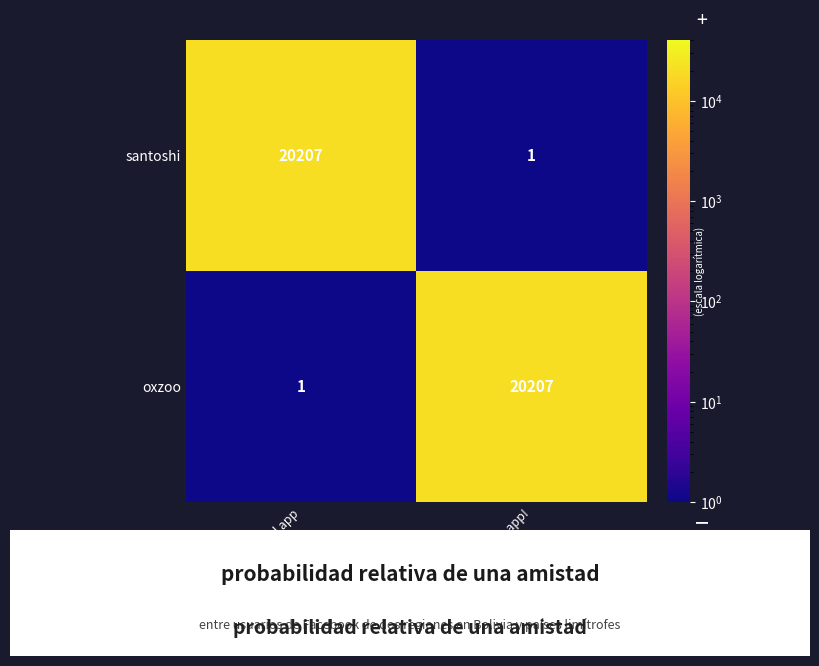

What is the total value across all series at like the app!?

20208